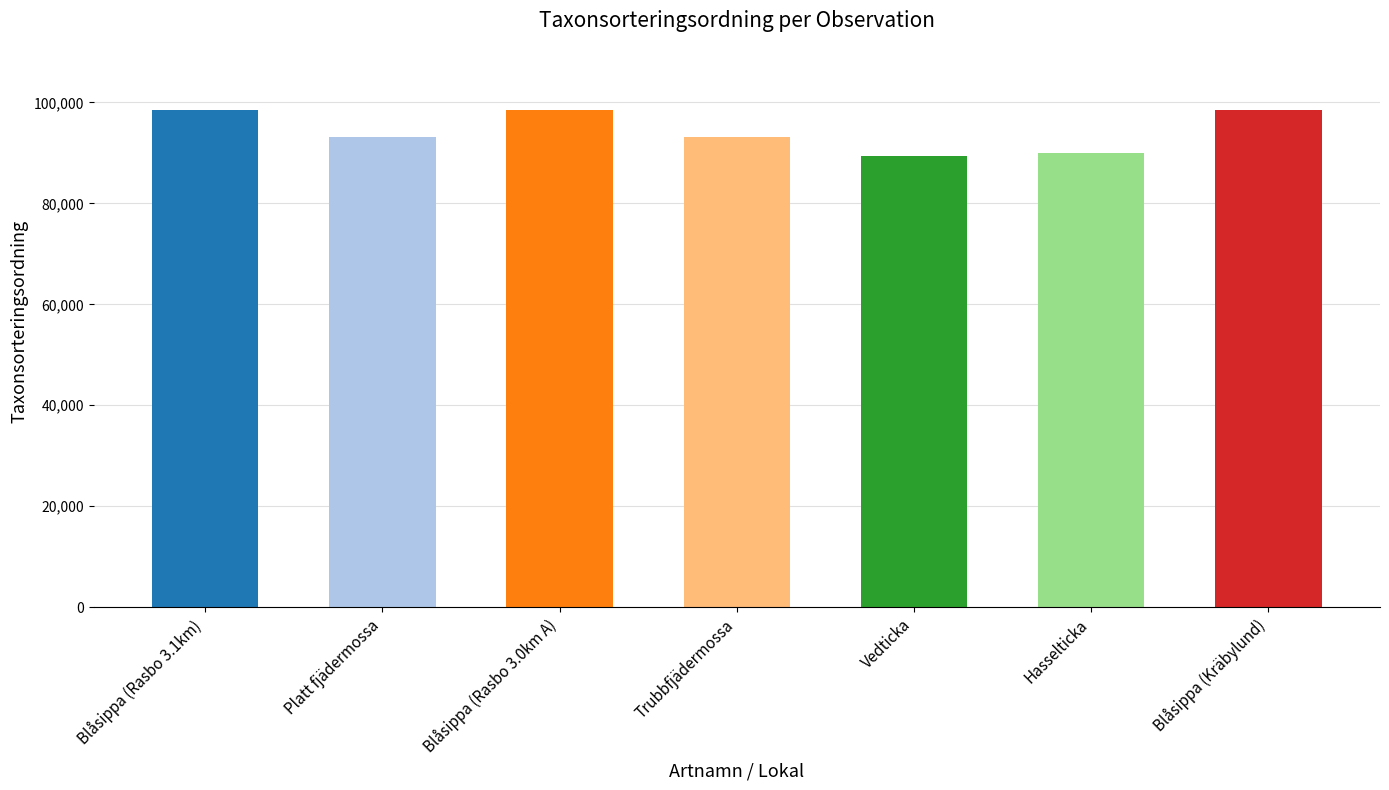

Is it true that the value at Hasselticka is 44362?

False